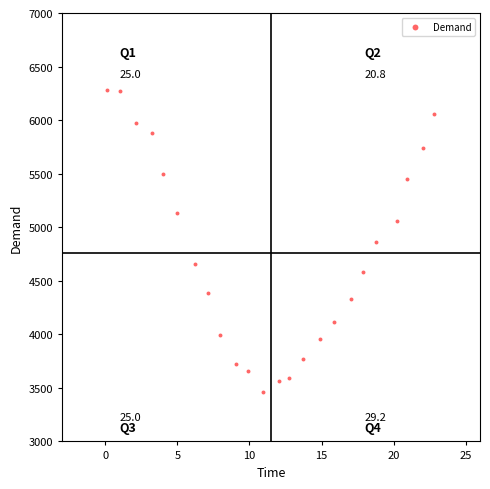

What is the range of Y values (max minus min)?

2812.8